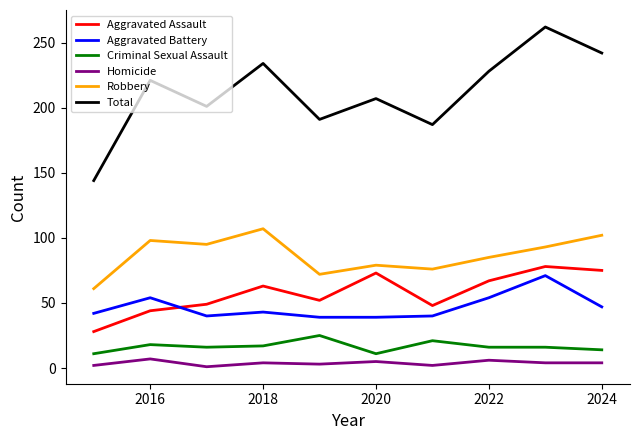

True or false: Robbery and Criminal Sexual Assault cross at least once.

False